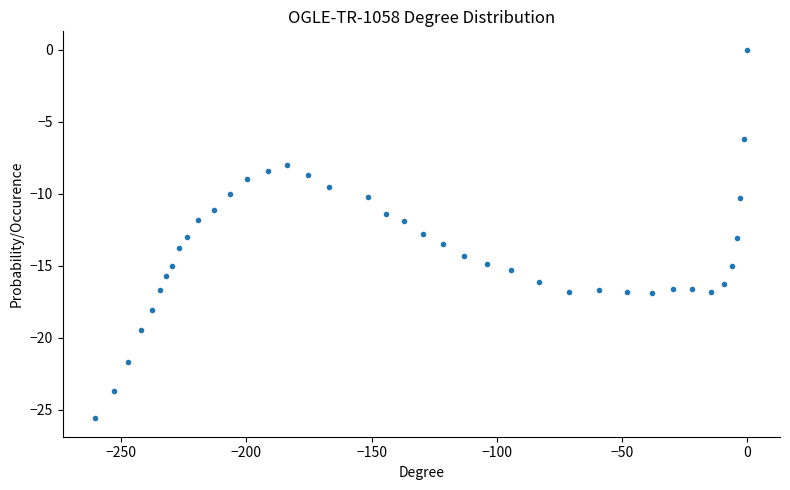

What is the range of Y values (max minus min)?

25.6